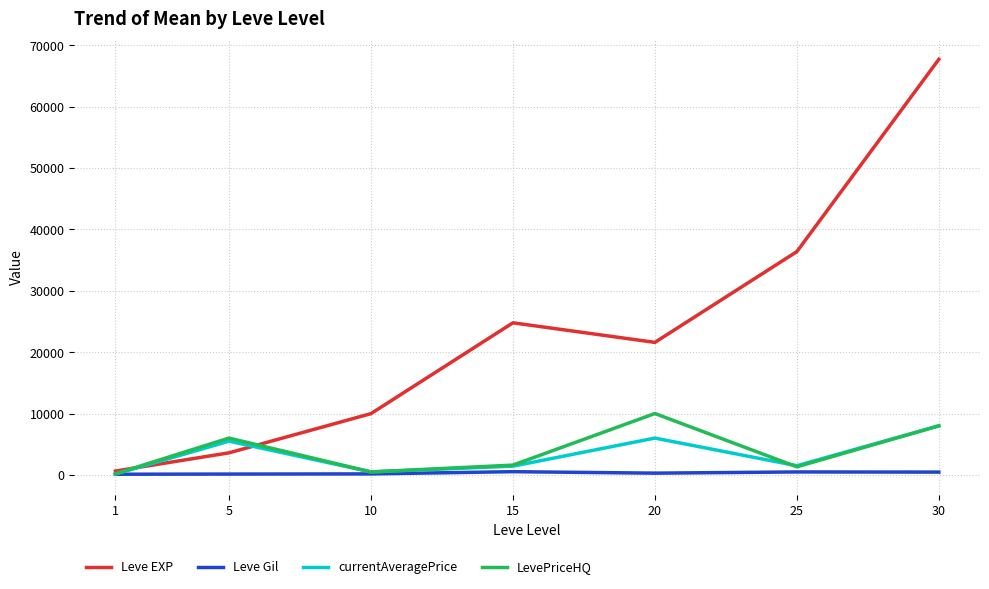

The Leve EXP series shows 36390.0 at 25. True or false?

True